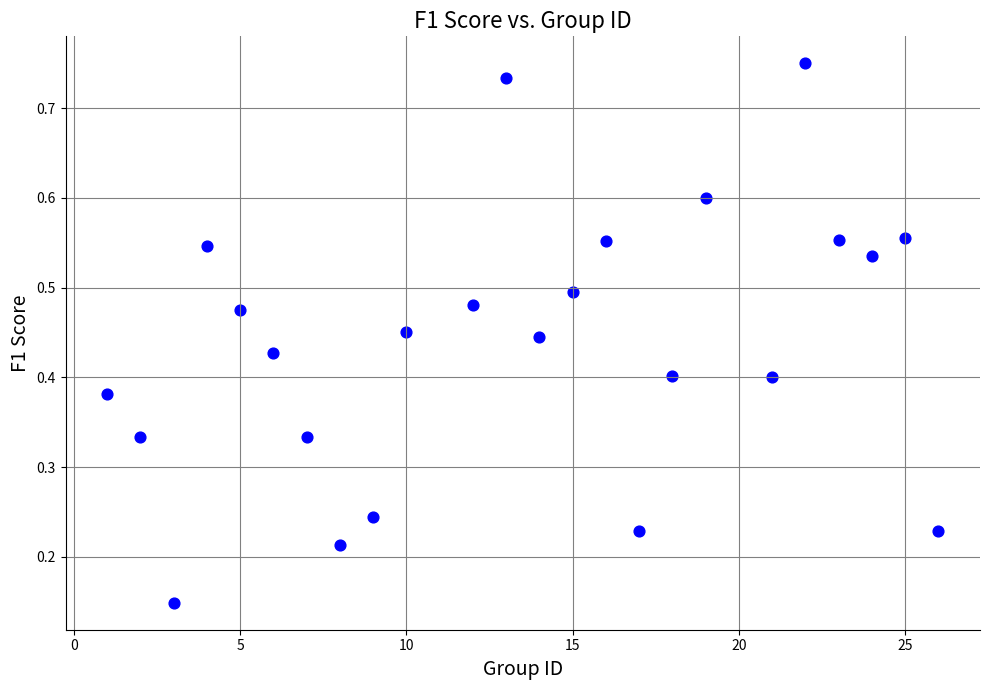

What is the range of X values (max minus min)?

25.0